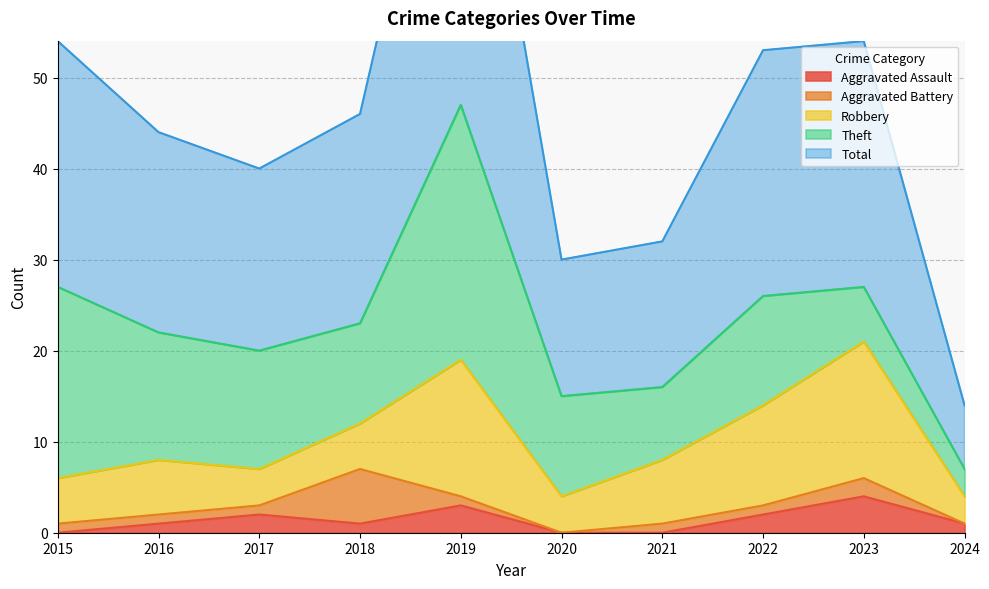

How many data points in Aggravated Battery are above 1?

2